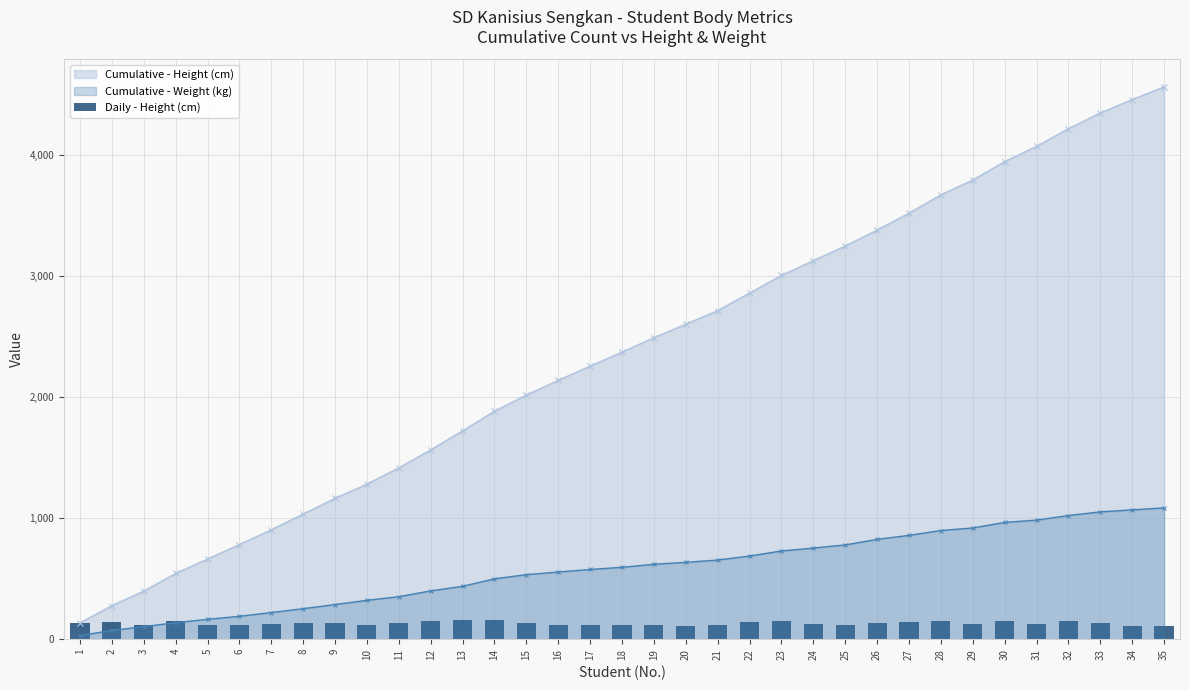

Reading right to left, transcribe all the data shown in this chart.

35=105	34=111	33=130	32=146	31=126	30=152	29=123	28=151	27=140	26=132	25=120	24=123	23=146	22=144	21=113	20=111	19=120	18=115	17=118	16=121	15=134	14=162	13=158	12=148	11=135	10=117	9=130	8=130	7=122	6=120	5=119	4=146	3=120	2=143	1=134